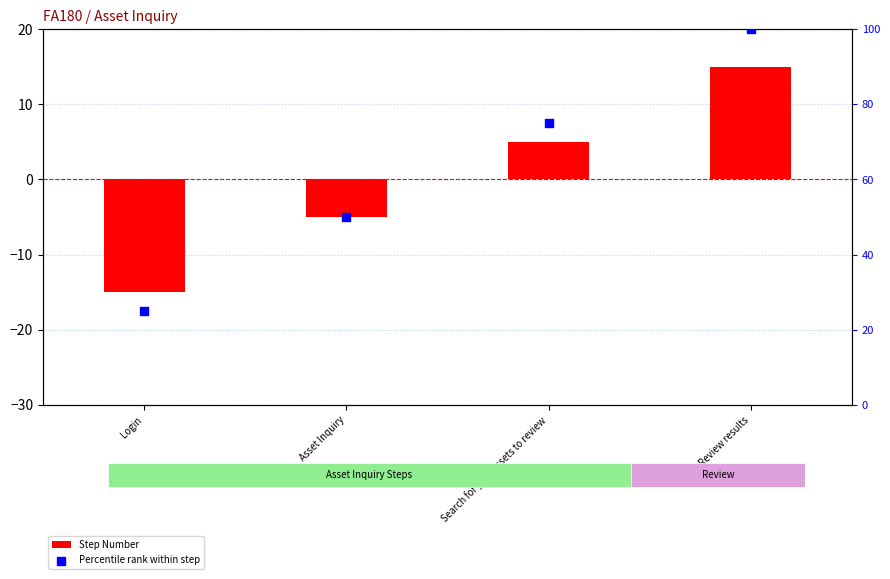

What is the total value across all series at Search for your assets to review?

80